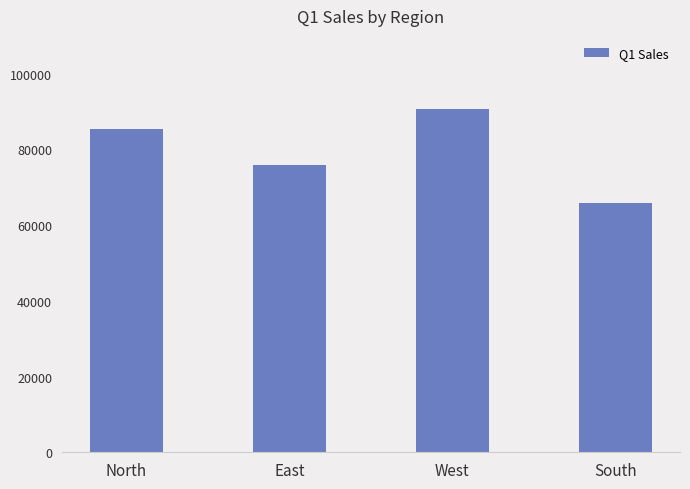

Which has a higher value, North or East?

North